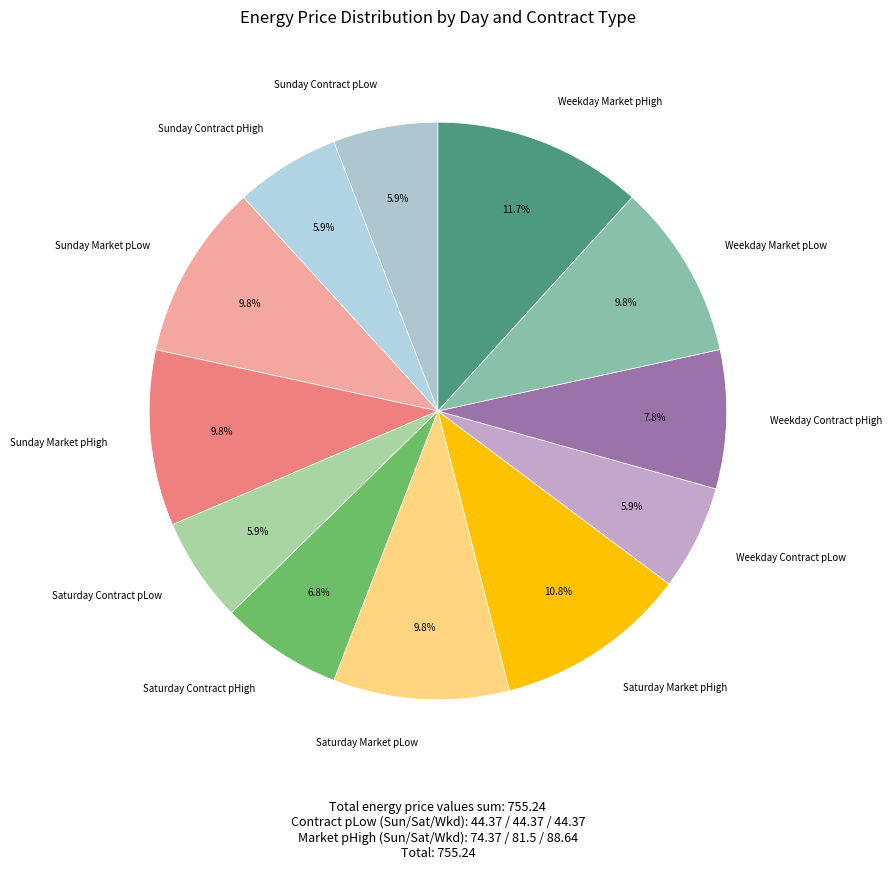

Count the number of slices in the pie.

12